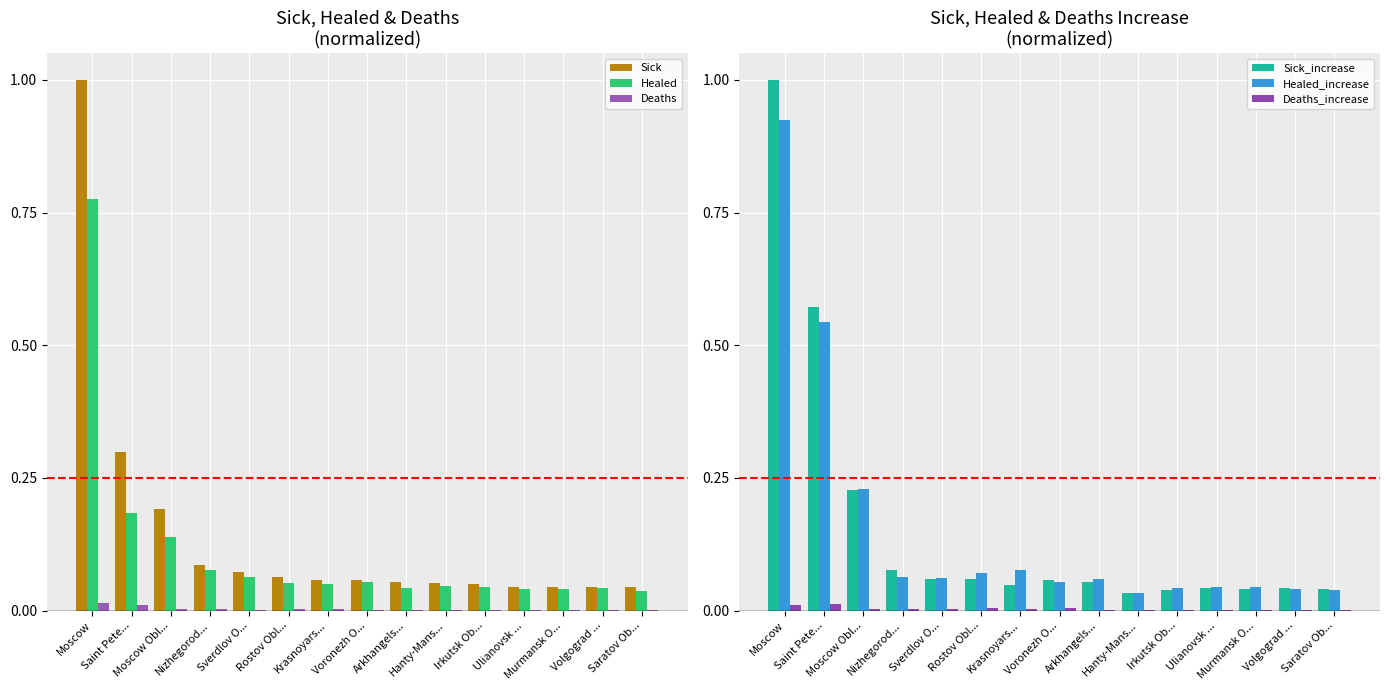

At which label does Healed_increase reach its peak?

Moscow